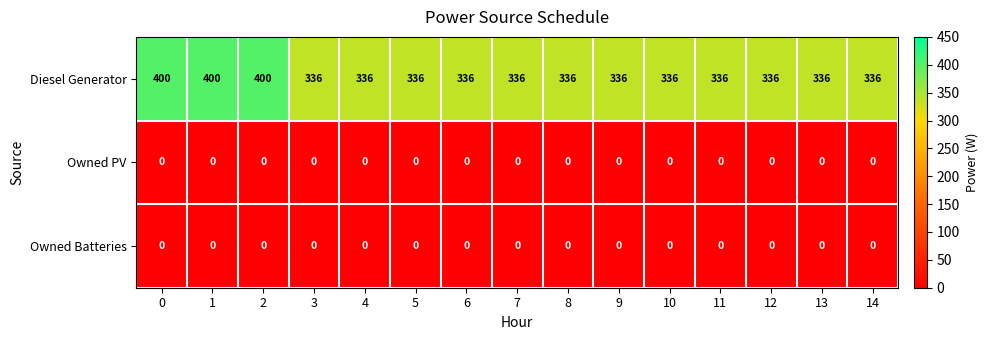

The Diesel Generator series shows 400 at 2. True or false?

True